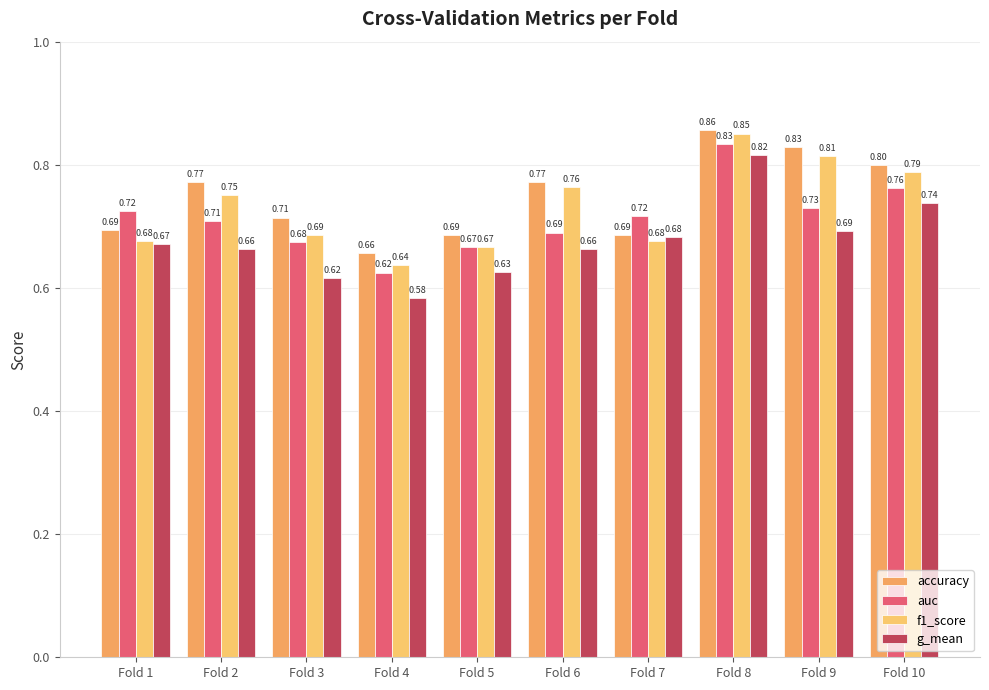

List the labels in order of accuracy value, largest first.

Fold 8, Fold 9, Fold 10, Fold 2, Fold 6, Fold 3, Fold 1, Fold 5, Fold 7, Fold 4